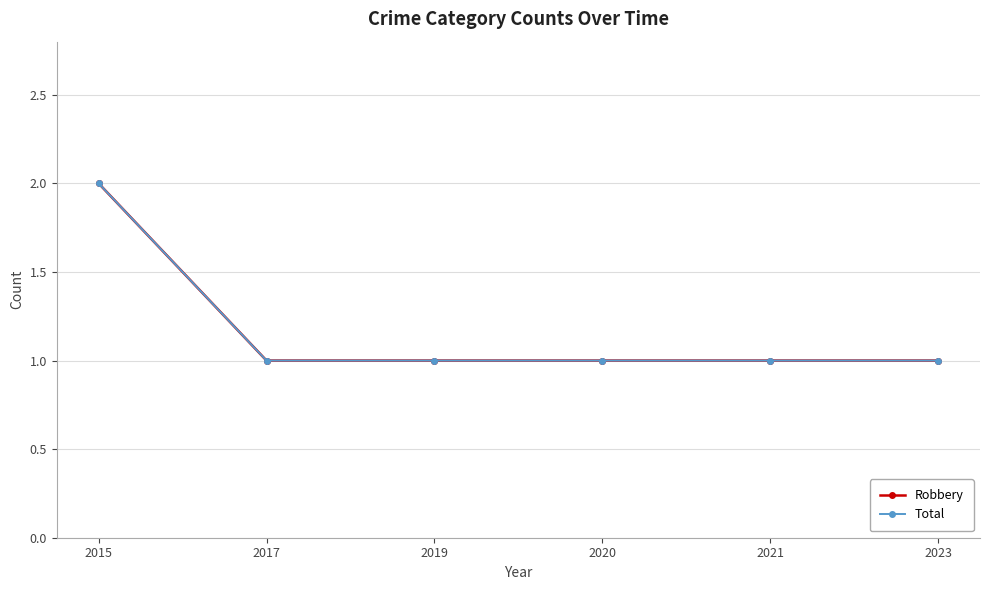

How many lines are shown in the chart?

2